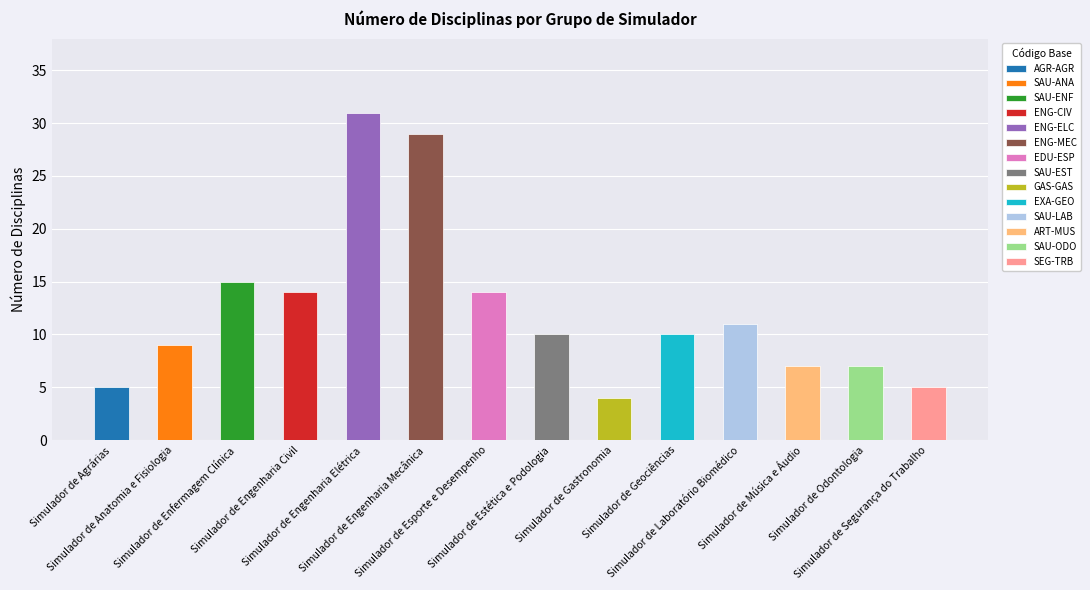

What is the label of the 3rd bar from the right?

ART-MUS